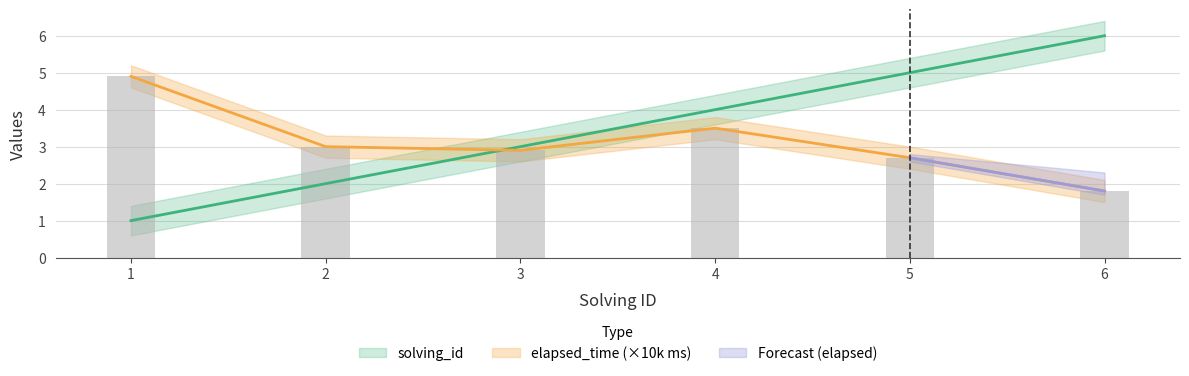

Reading left to right, what are all the values shown in this chart?

solving_id: 1.0	2.0	3.0	4.0	5.0	6.0
elapsed_time: 4.9	3.0	2.9	3.5	2.7	1.8